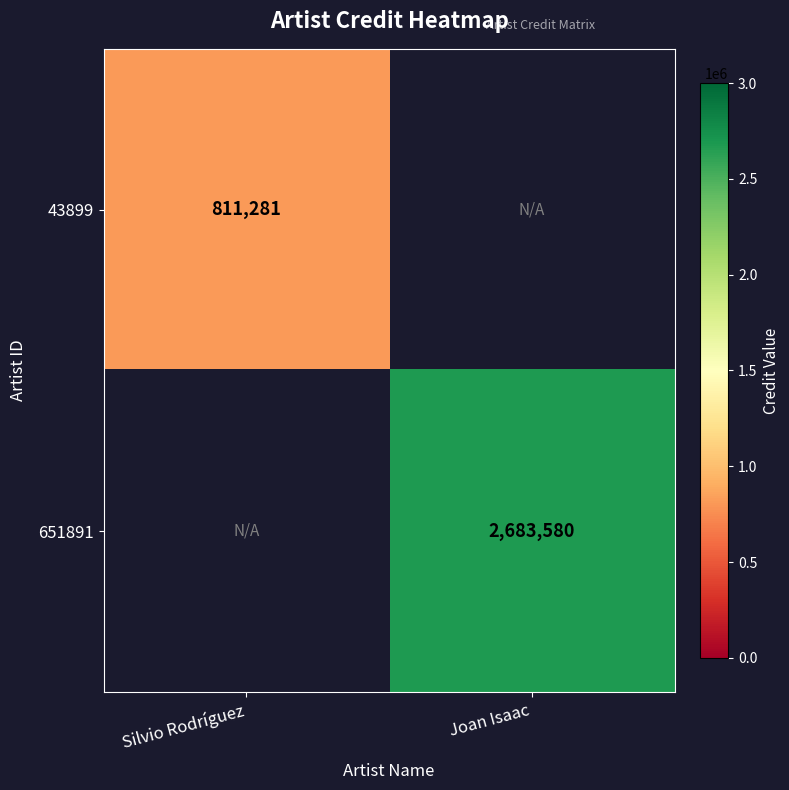

True or false: 651891 has a value of 3990499 at Joan Isaac.

False